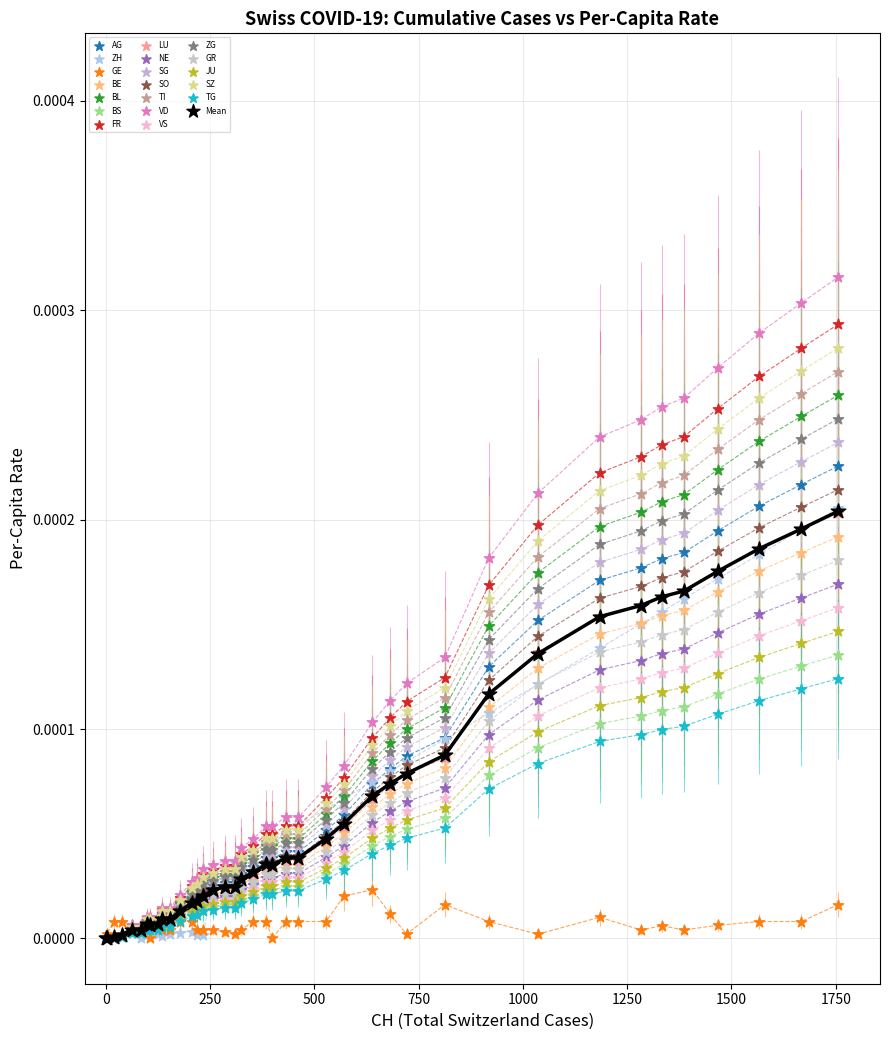

Which series contains the highest Y value?

VD